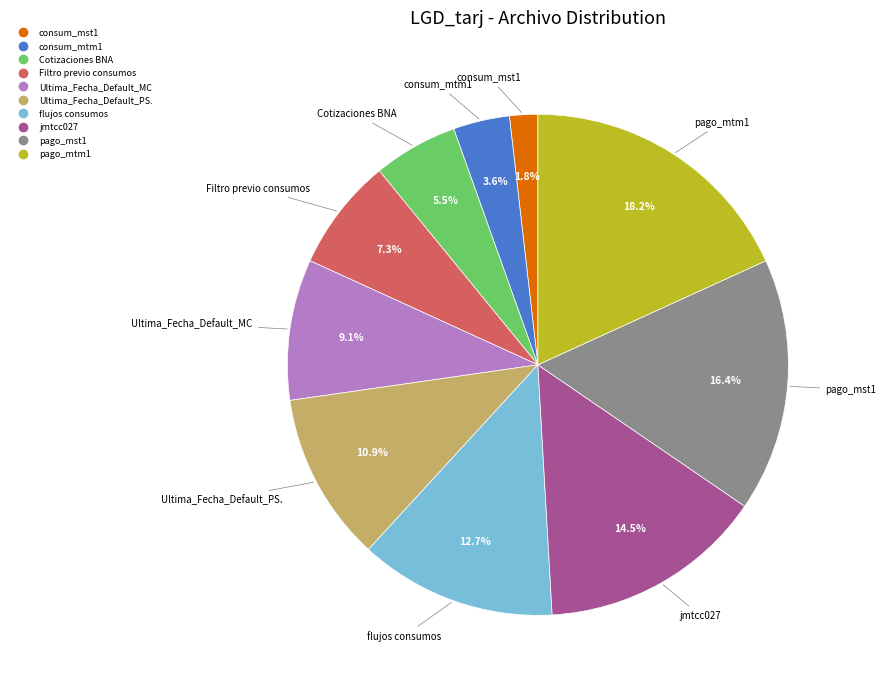

To the nearest percent, what is the combined percentage of consum_mst1 and Filtro previo consumos?

9%